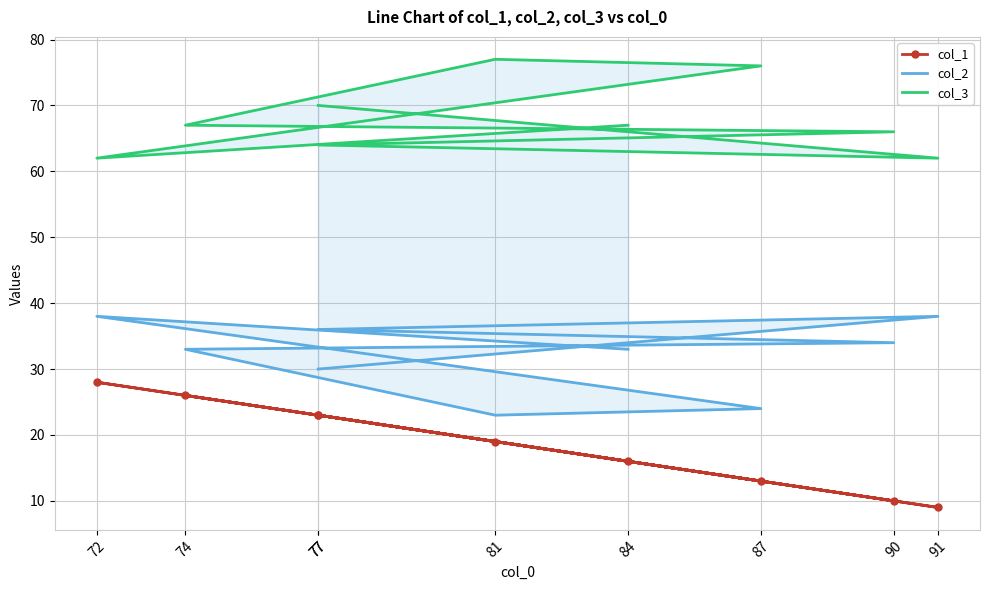

Which has a higher value, 91 or 74?

74